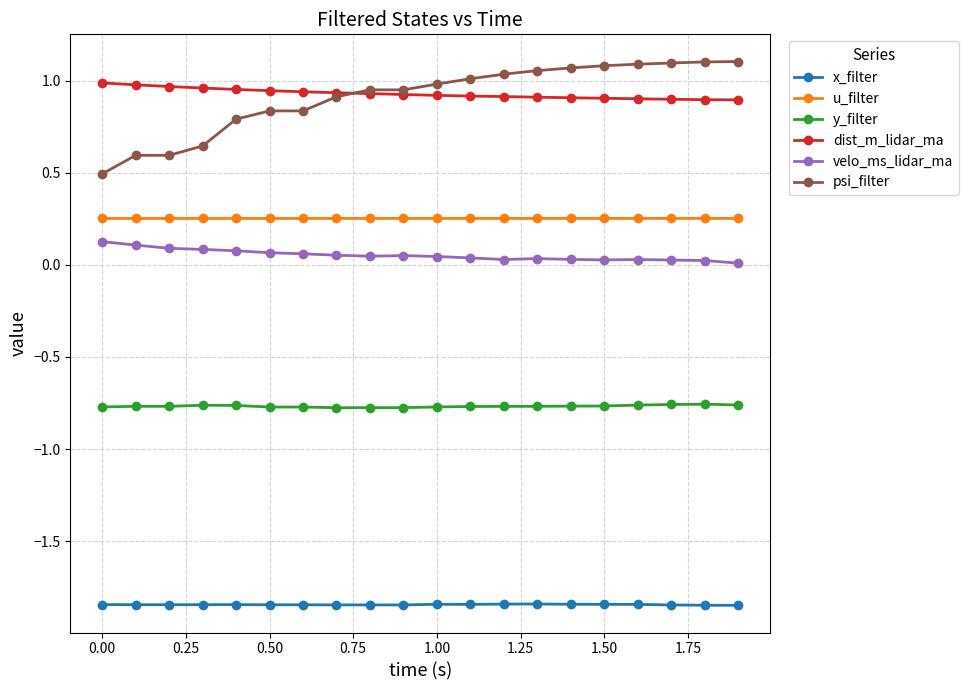

What is the minimum value for psi_filter?

0.5